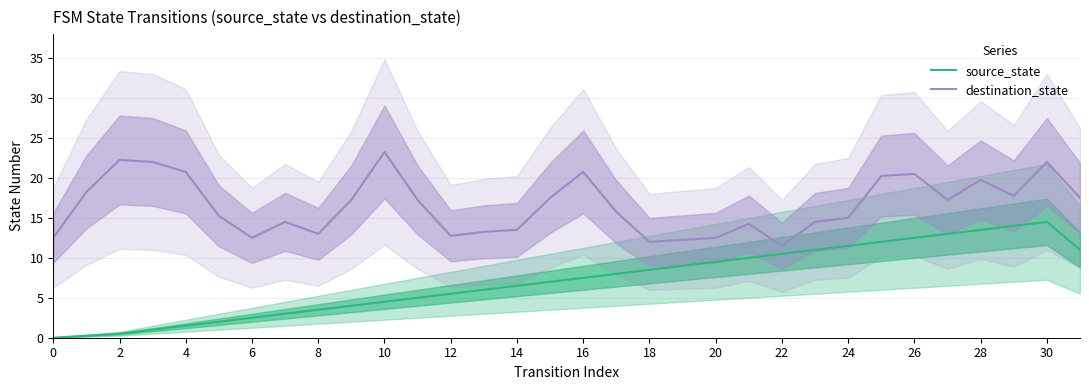

True or false: source_state and destination_state cross at least once.

False